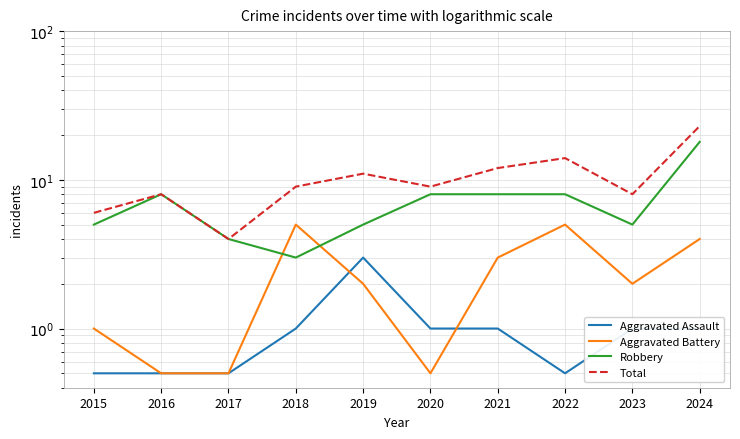

At how many categories does at least one series exceed 20?

1